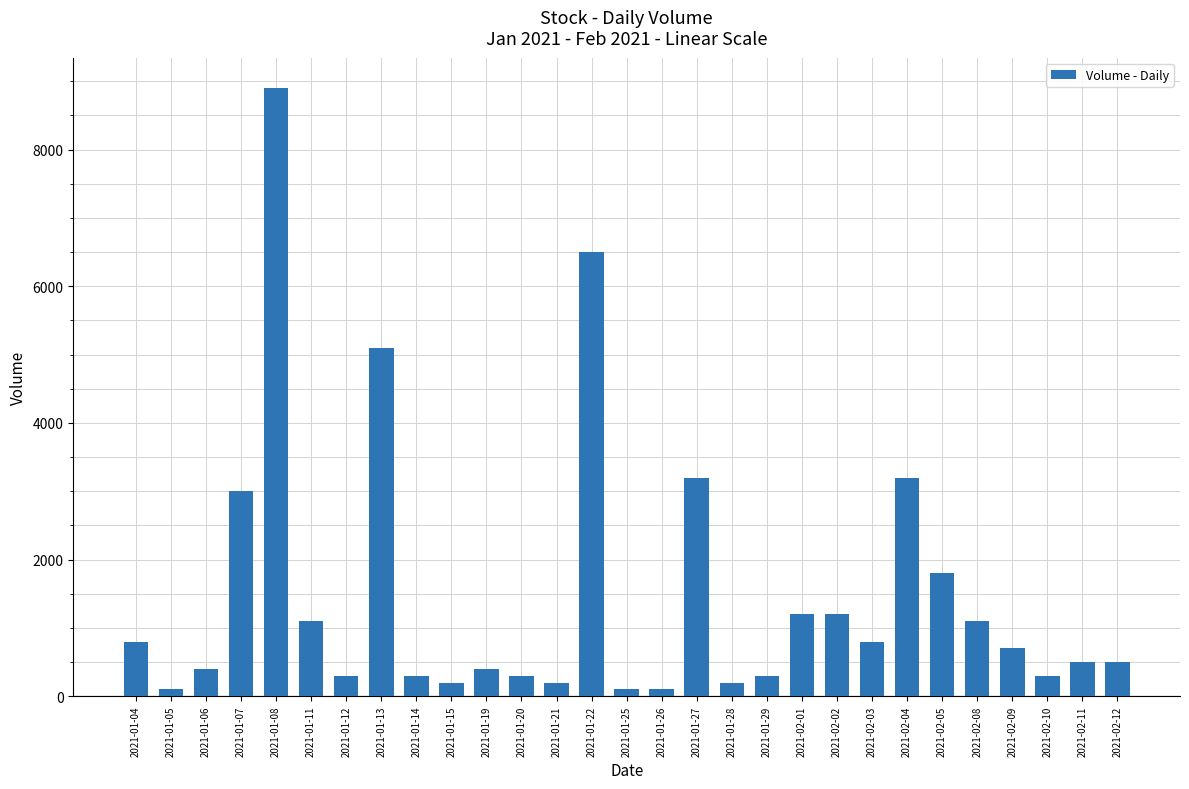

What is the maximum value shown in the chart?

8900